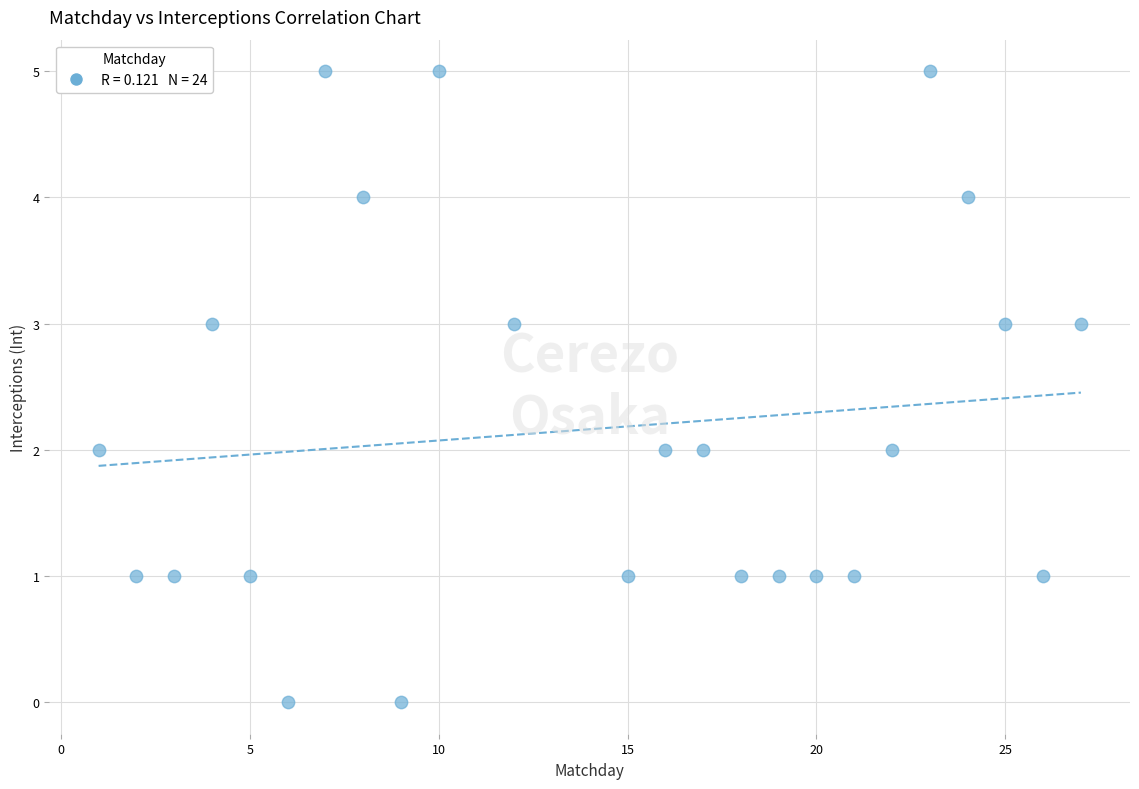

What is the range of X values (max minus min)?

26